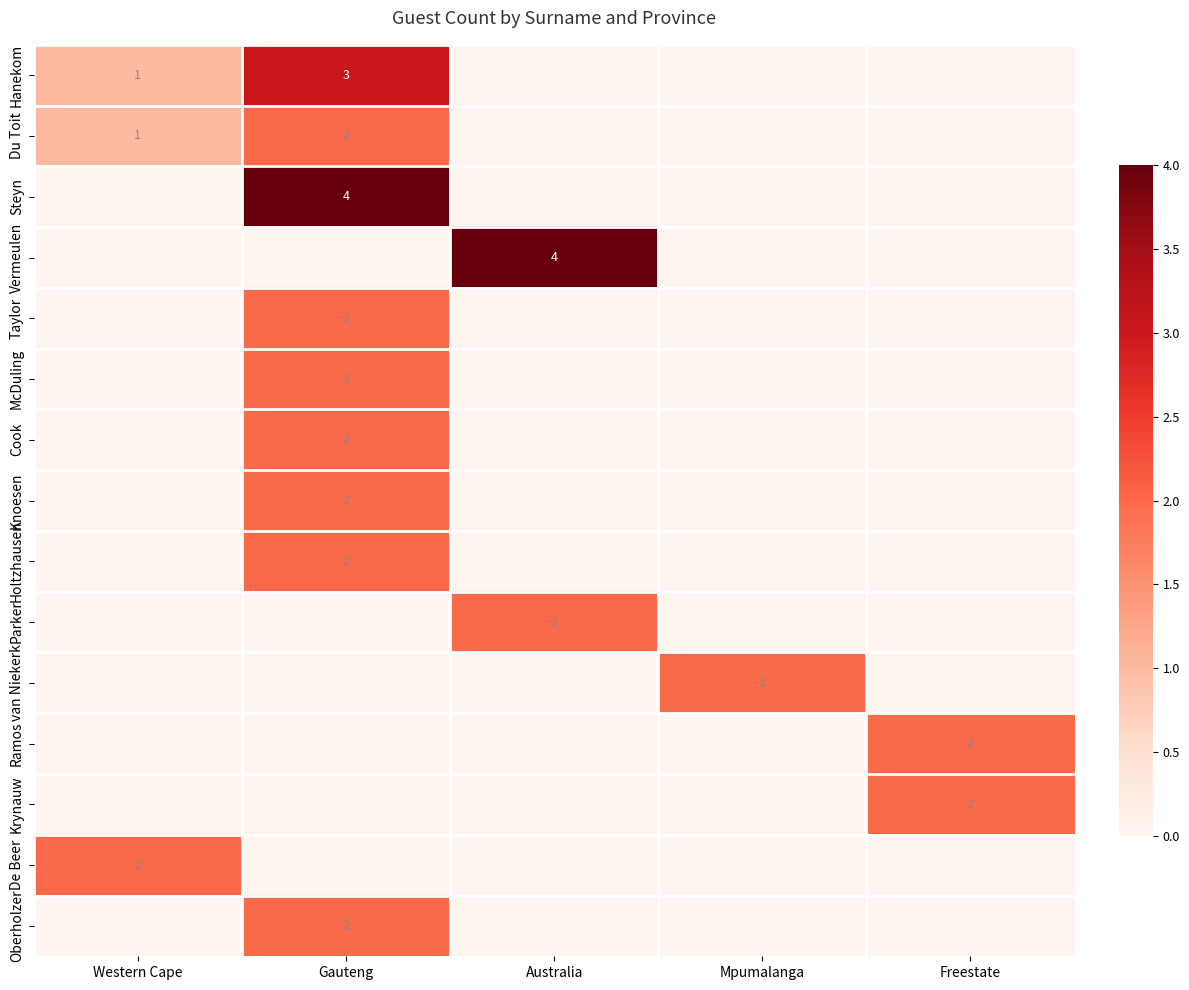

The value of Hanekom at Western Cape is 1. True or false?

True